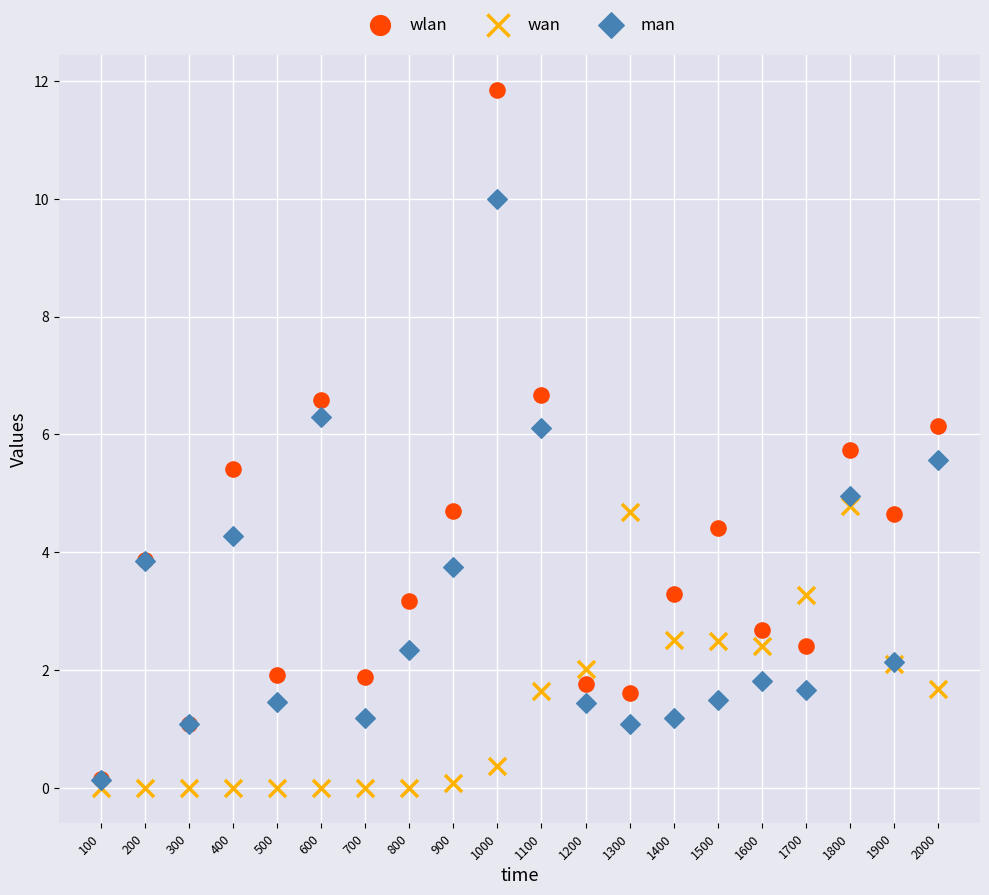

What are all the series names shown in the legend?

wlan, wan, man